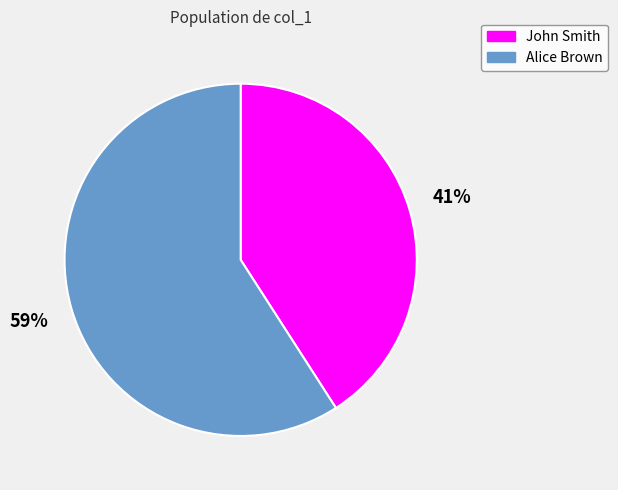

Which has a higher value, John Smith or Alice Brown?

Alice Brown